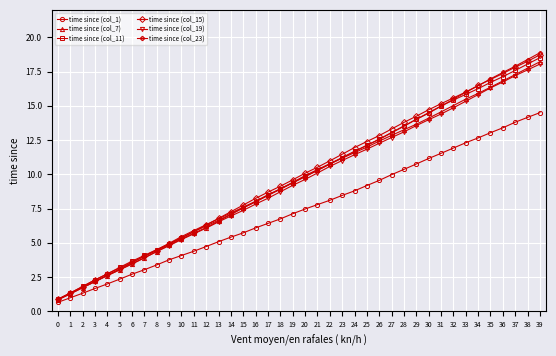

Where does the time since (col_1) series first go above 7?

19